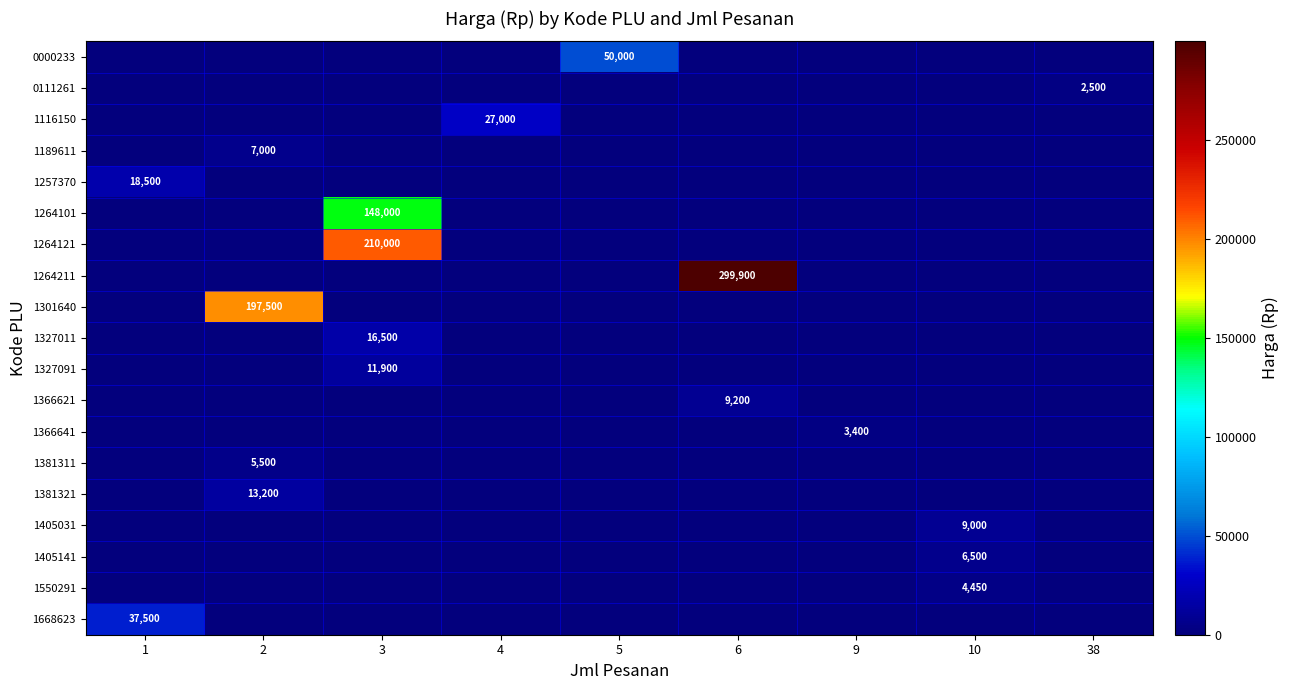

At how many categories does at least one series exceed 120747?

3